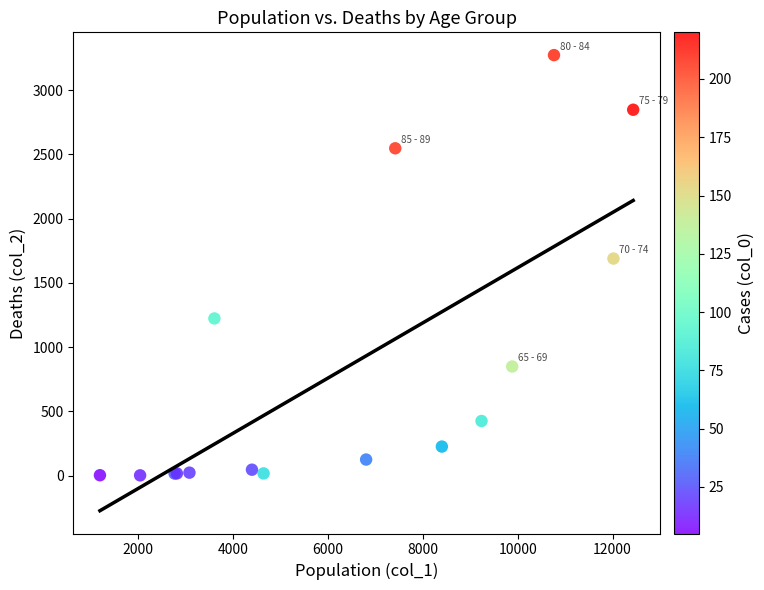

What Y value in the scatter plot is closest to 1638?

1690